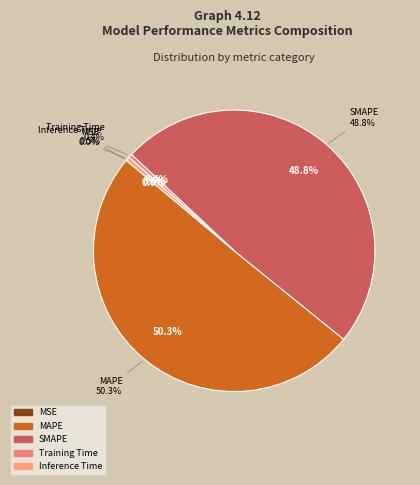

What percentage is the MAPE slice, to the nearest percent?

50%